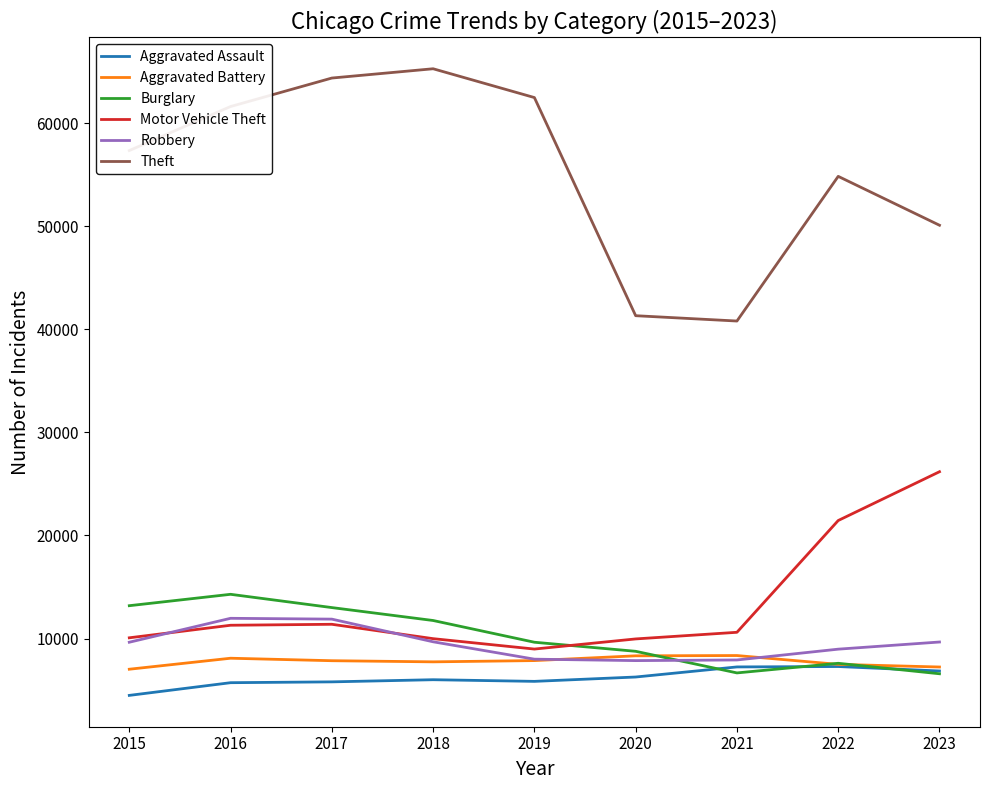

What is the total value across all series at 2016?

112954